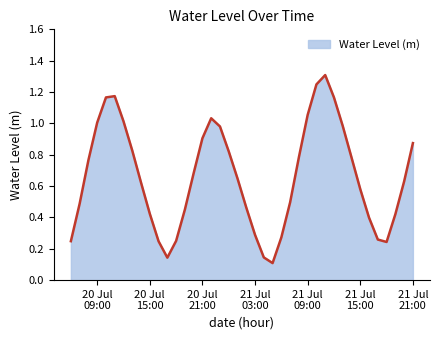

What is the maximum value shown in the chart?

1.3